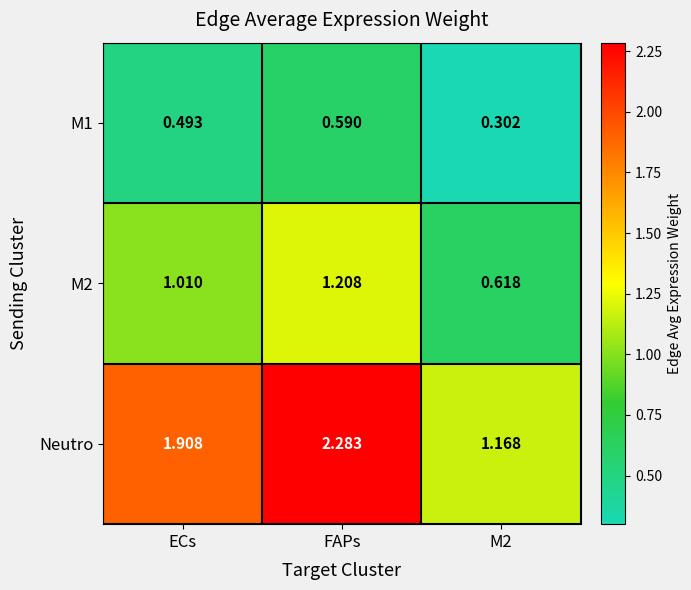

Which label corresponds to the smallest value in the chart?

M2